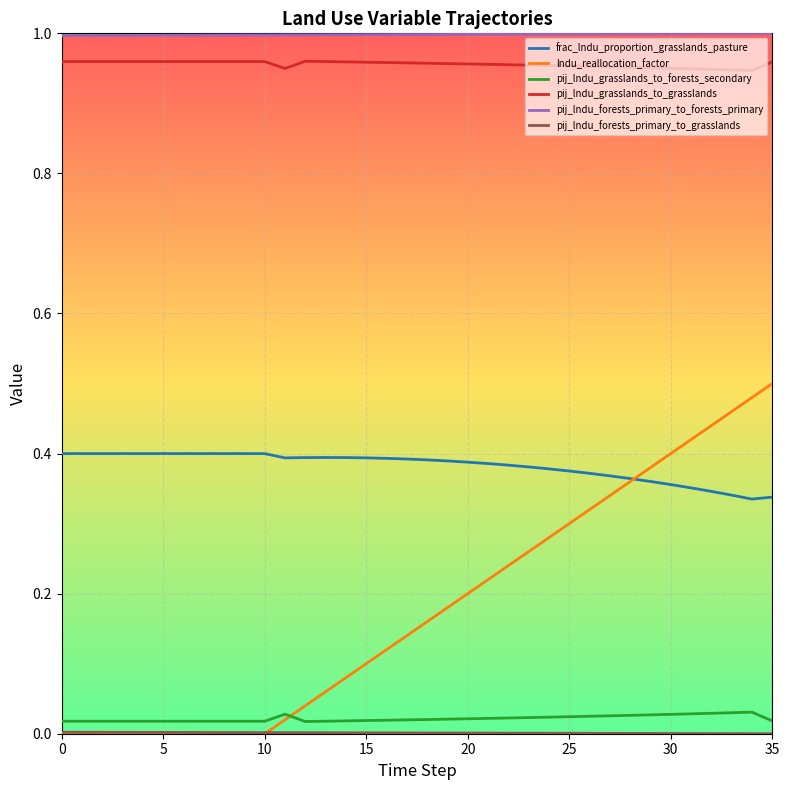

Count the pij_lndu_grasslands_to_forests_secondary values in the range 0 to 1.

36